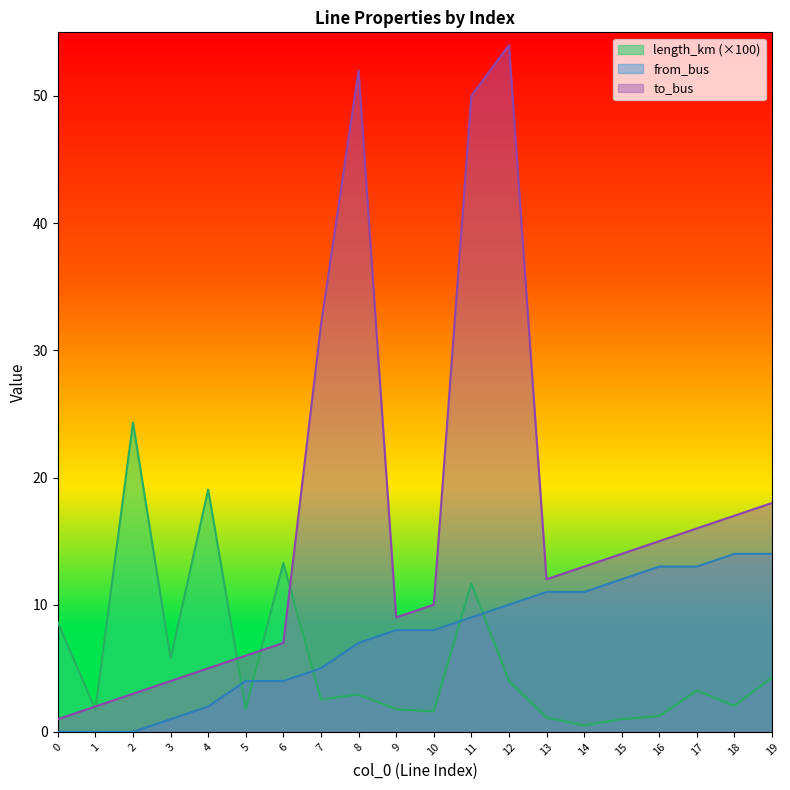

What are all the series names shown in the legend?

length_km (×100), from_bus, to_bus